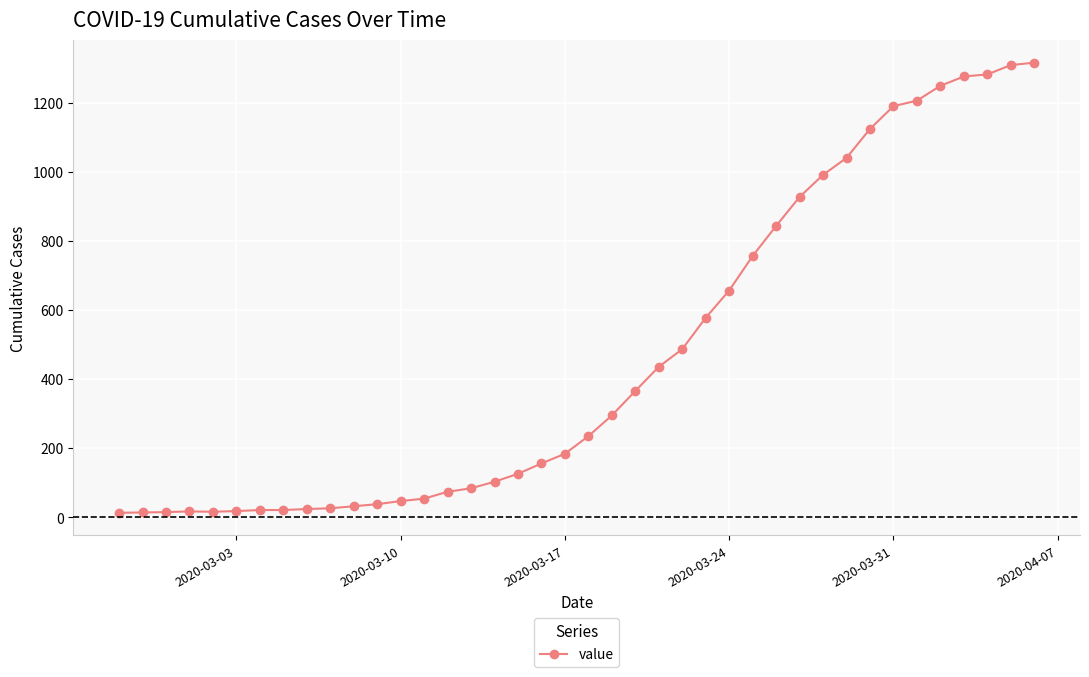

What is the average value?

466